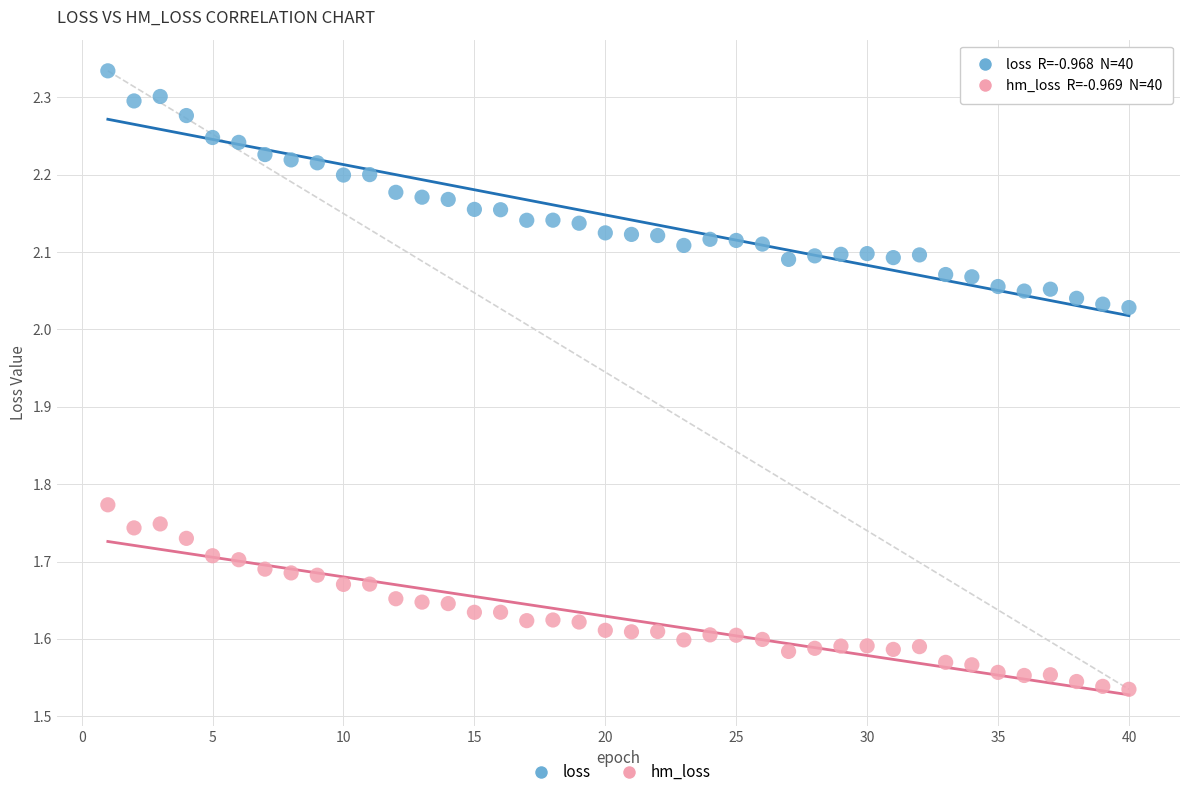

Which series reaches the minimum Y coordinate?

hm_loss